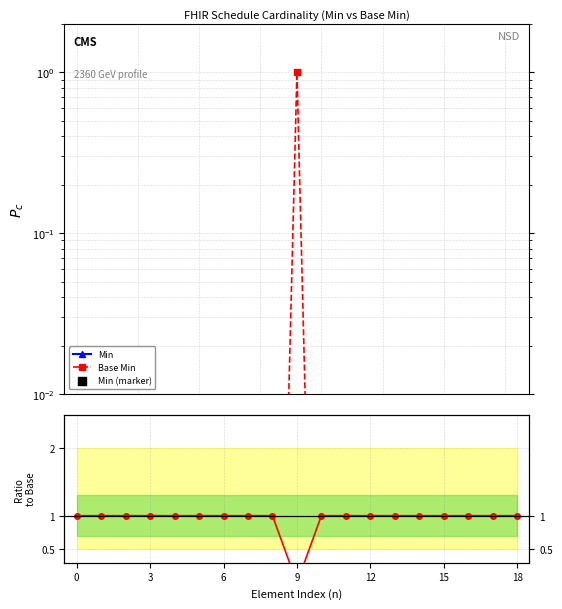

Which series has the widest spread of Y values?

Base Min